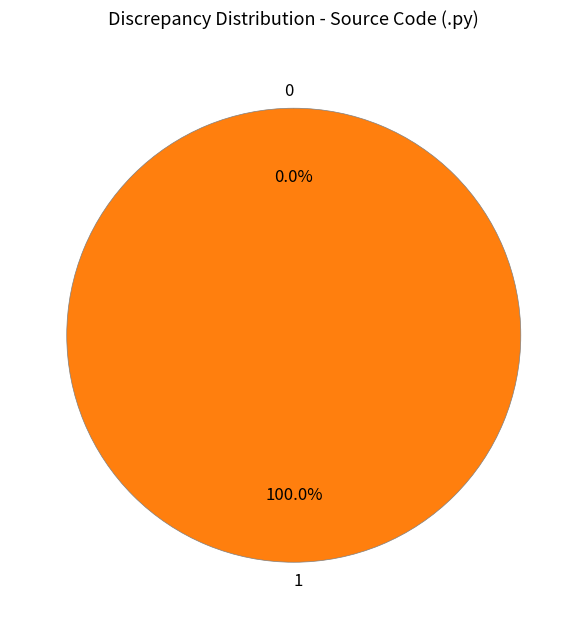

Which has a higher value, 0 or 1?

1